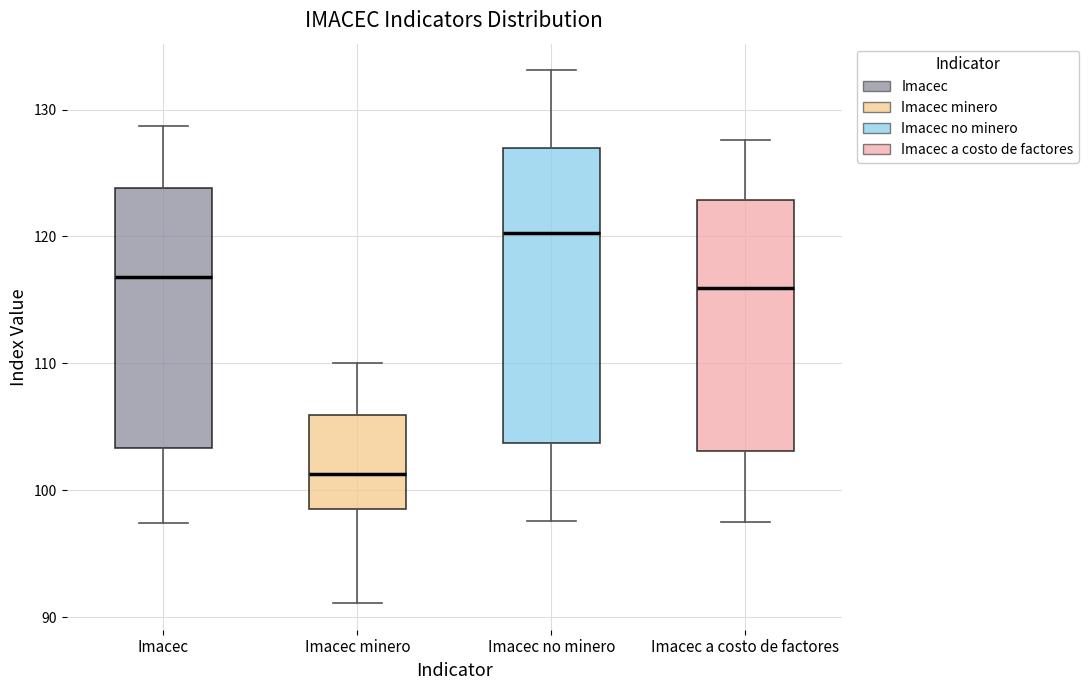

Reading left to right, transcribe this box plot: for each box, give where its median line is, the range the box spans, and where its two whiskers end, as read against the y-axis. The values are not printed on the chart, so give them approximately, as read against the axis.

Imacec: median 117, box 103 to 124, whiskers 97 to 129
Imacec minero: median 101, box 99 to 106, whiskers 91 to 110
Imacec no minero: median 120, box 104 to 127, whiskers 98 to 133
Imacec a costo de factores: median 116, box 103 to 123, whiskers 98 to 128